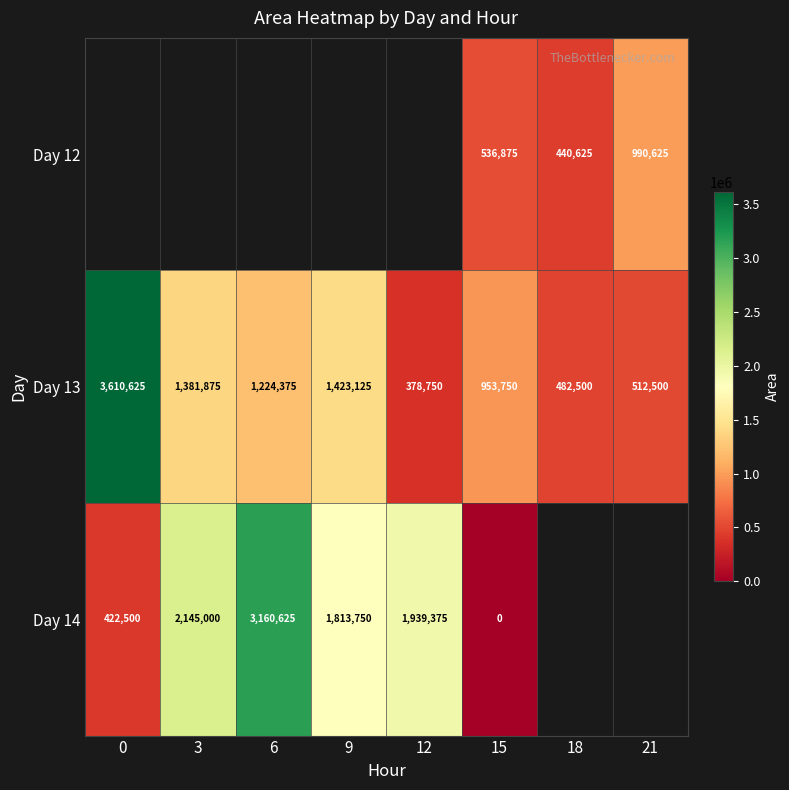

What is the sum of the Day 13 values at 6 and 3?

2606250